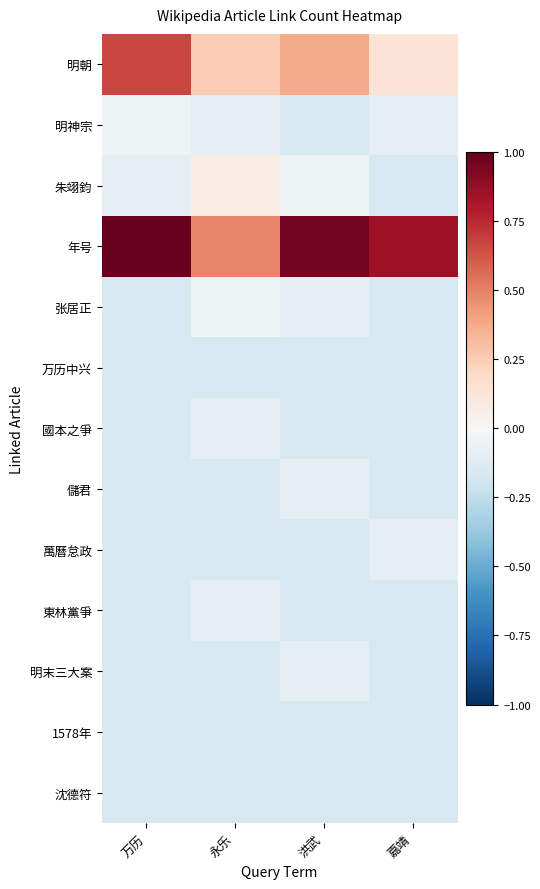

At which category does the chart reach its peak across all series?

万历